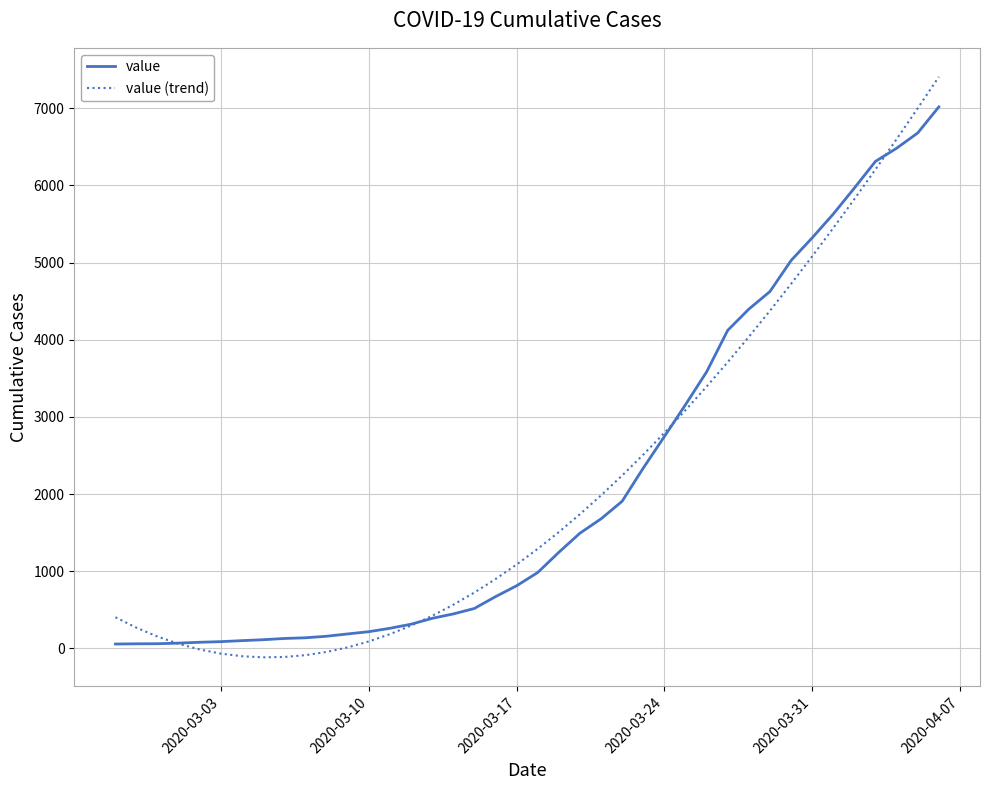

What is the greatest value displayed?

7408.5